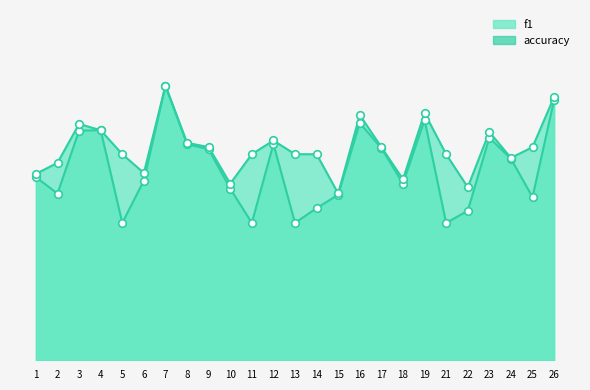

Which series reaches the minimum Y coordinate?

f1